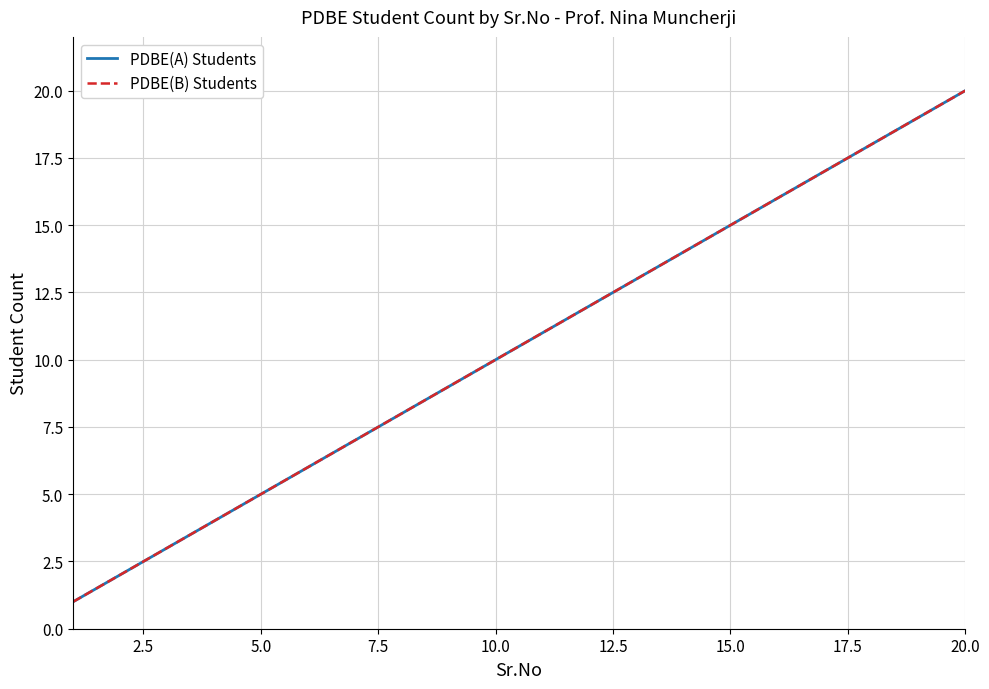

Does the chart have visible grid lines?

Yes